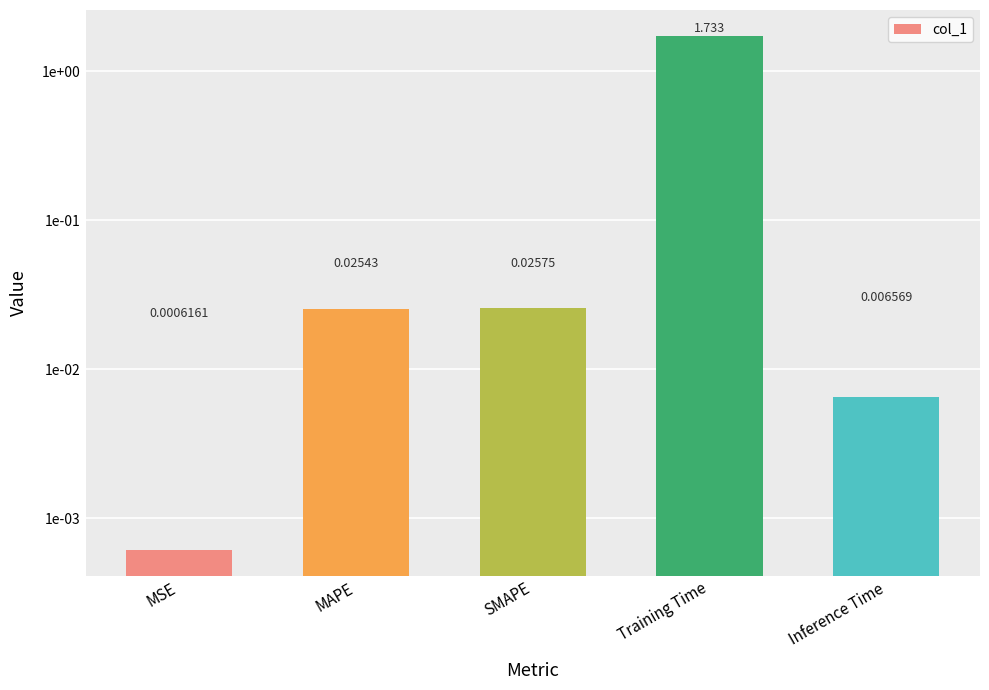

Does the chart contain stacked bars?

No